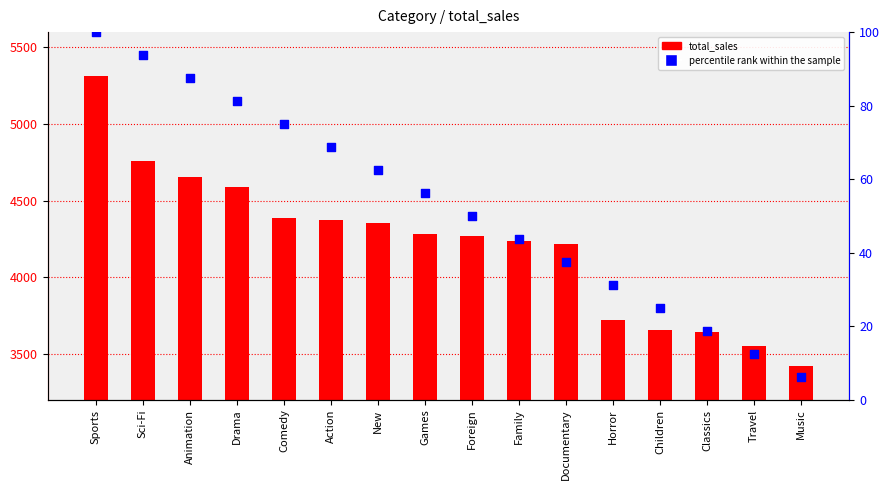

At which category is the sum across all series the highest?

Sports